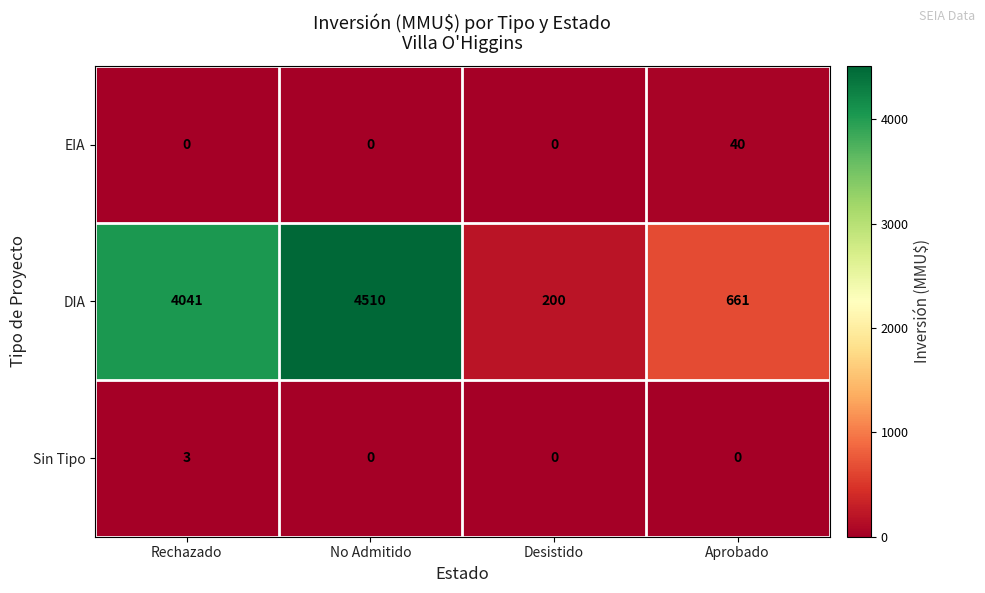

Reading left to right, transcribe all the data shown in this chart.

EIA: 0	0	0	40
DIA: 4041	4510	200	661
Sin Tipo: 3	0	0	0